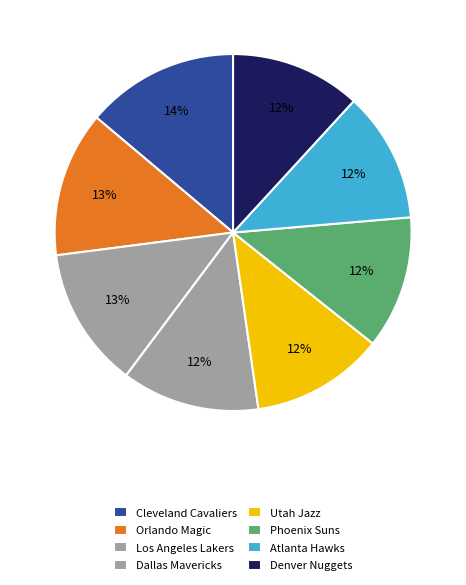

To the nearest percent, what percentage of the pie is Atlanta Hawks?

12%